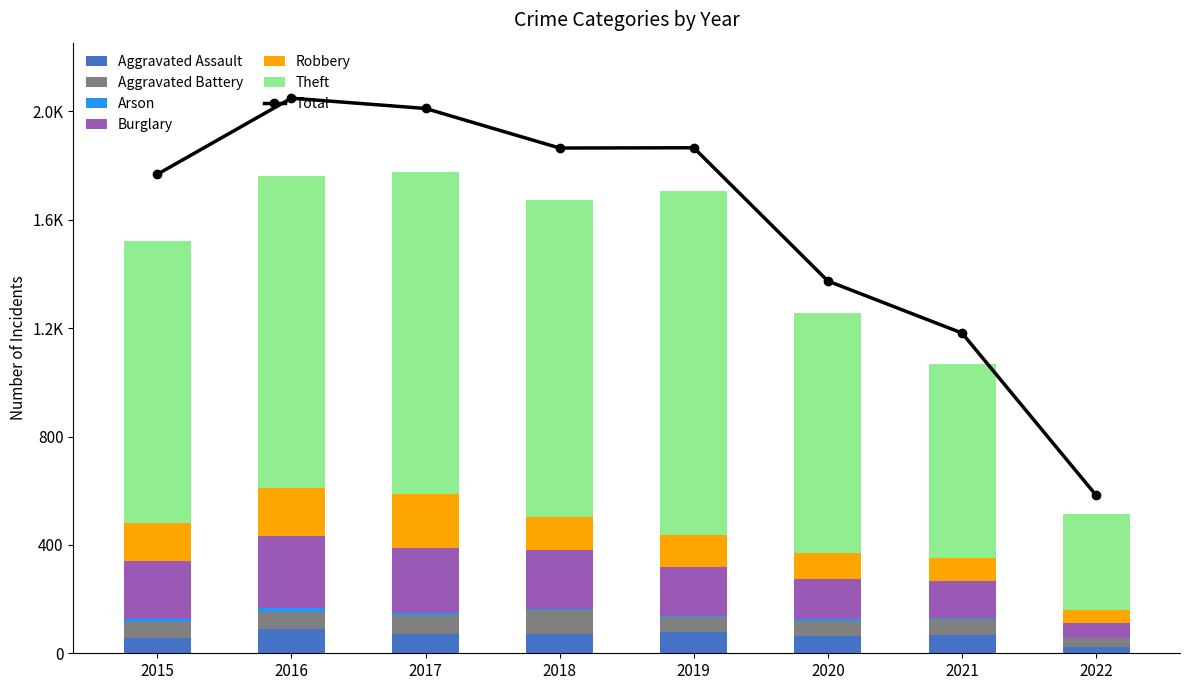

How many data points in Arson are less than 7?

3